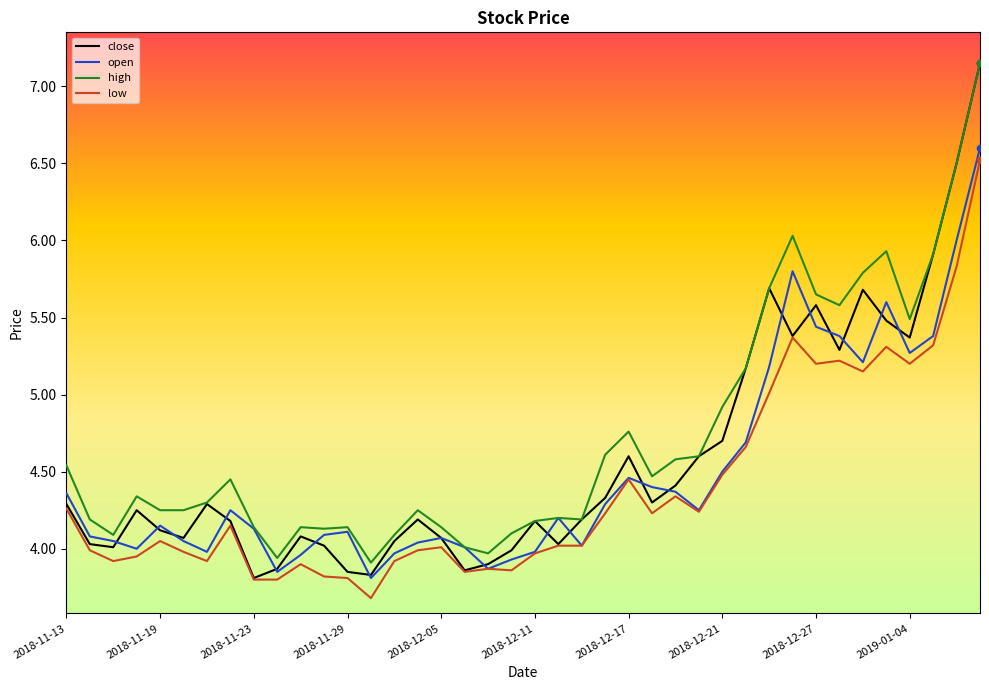

Which series has the largest range (max minus min)?

close